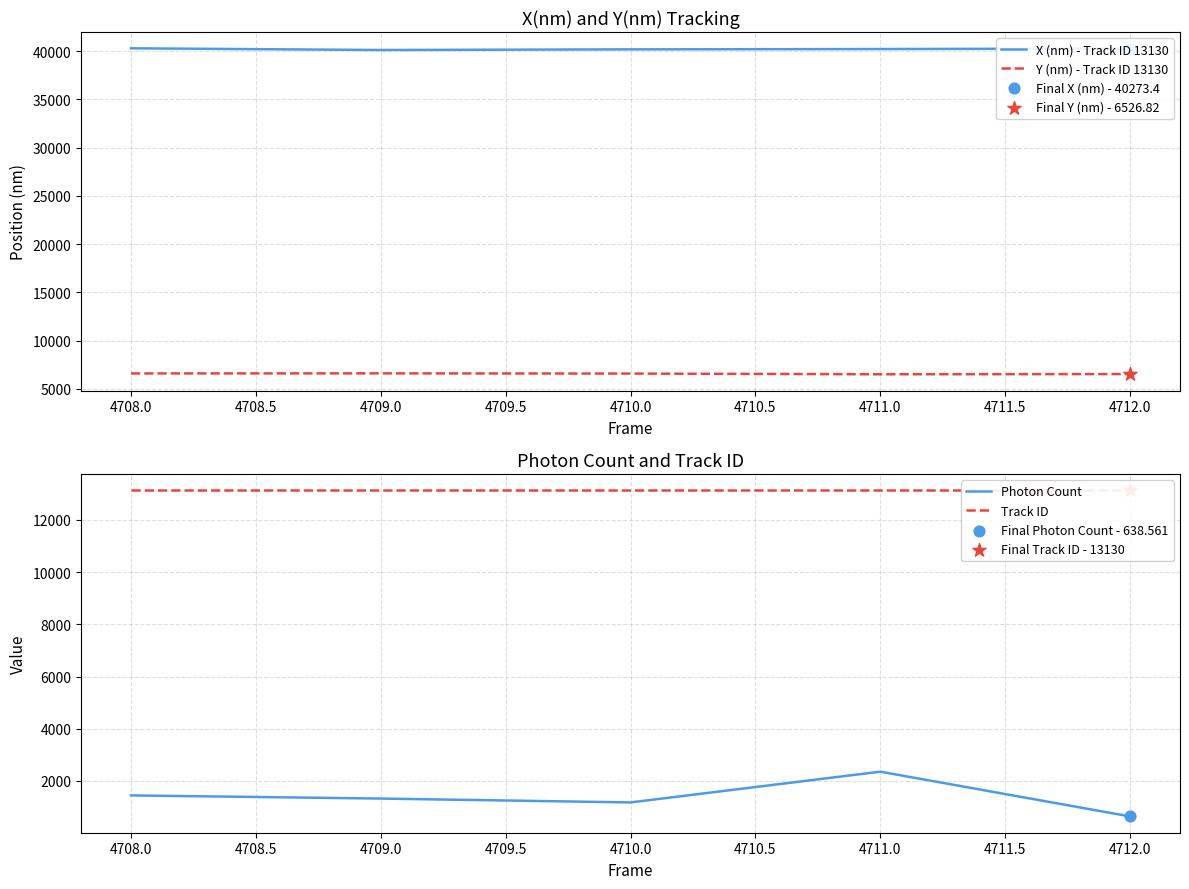

Which series contains the lowest Y value?

Photon Count